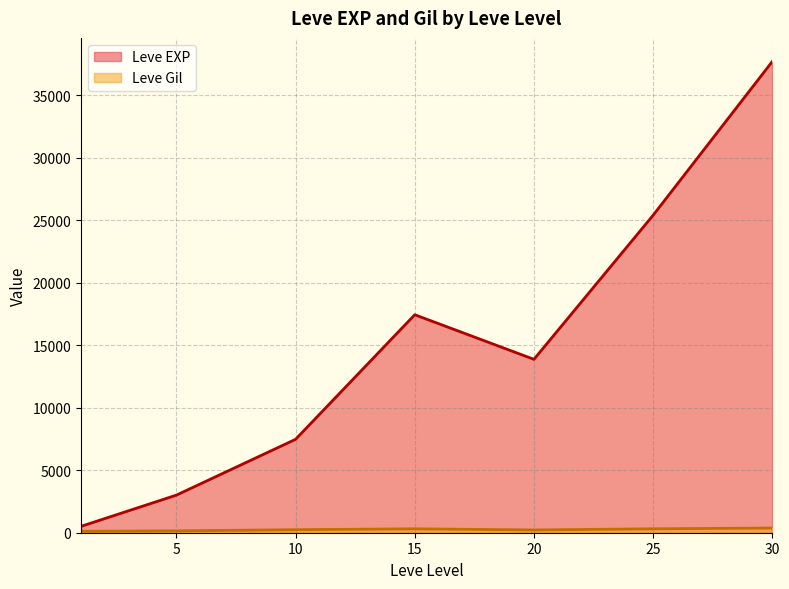

What is the sum of the Leve Gil values at 15 and 30?

705